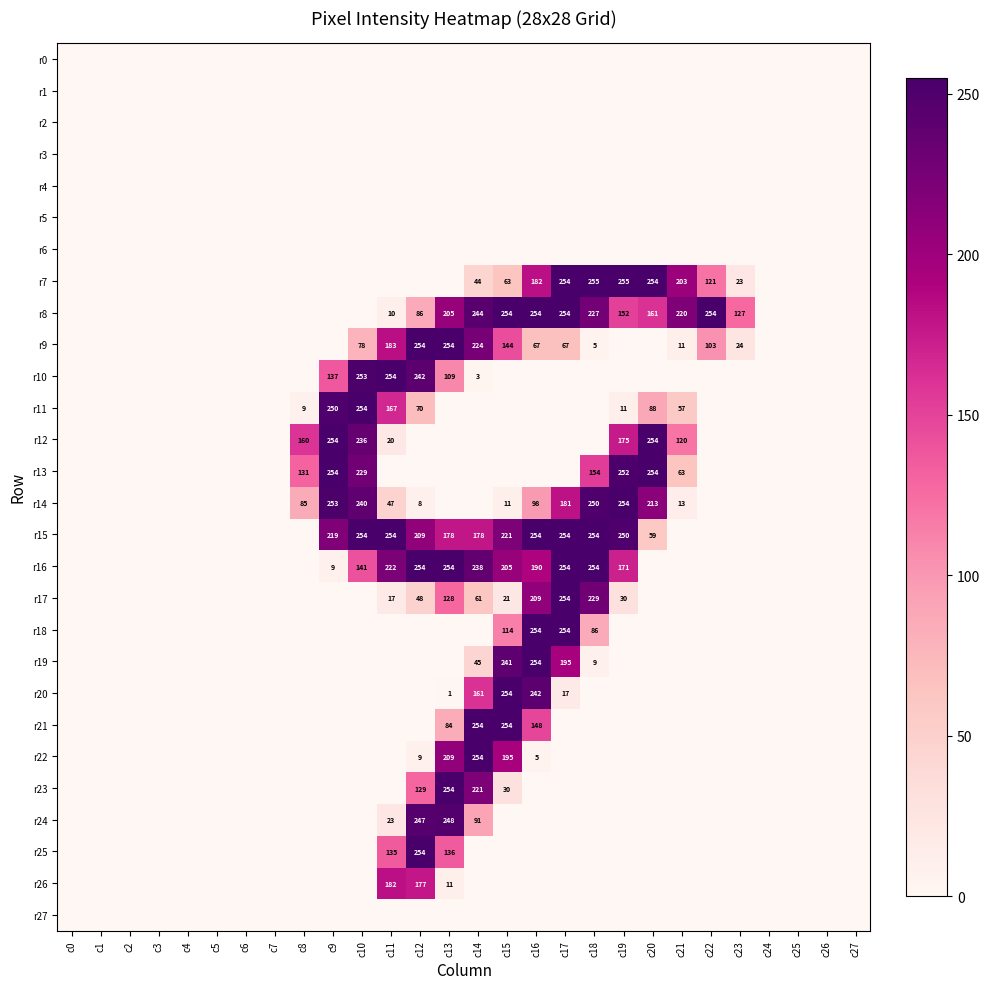

How many values in the r25 series exceed 0?

3